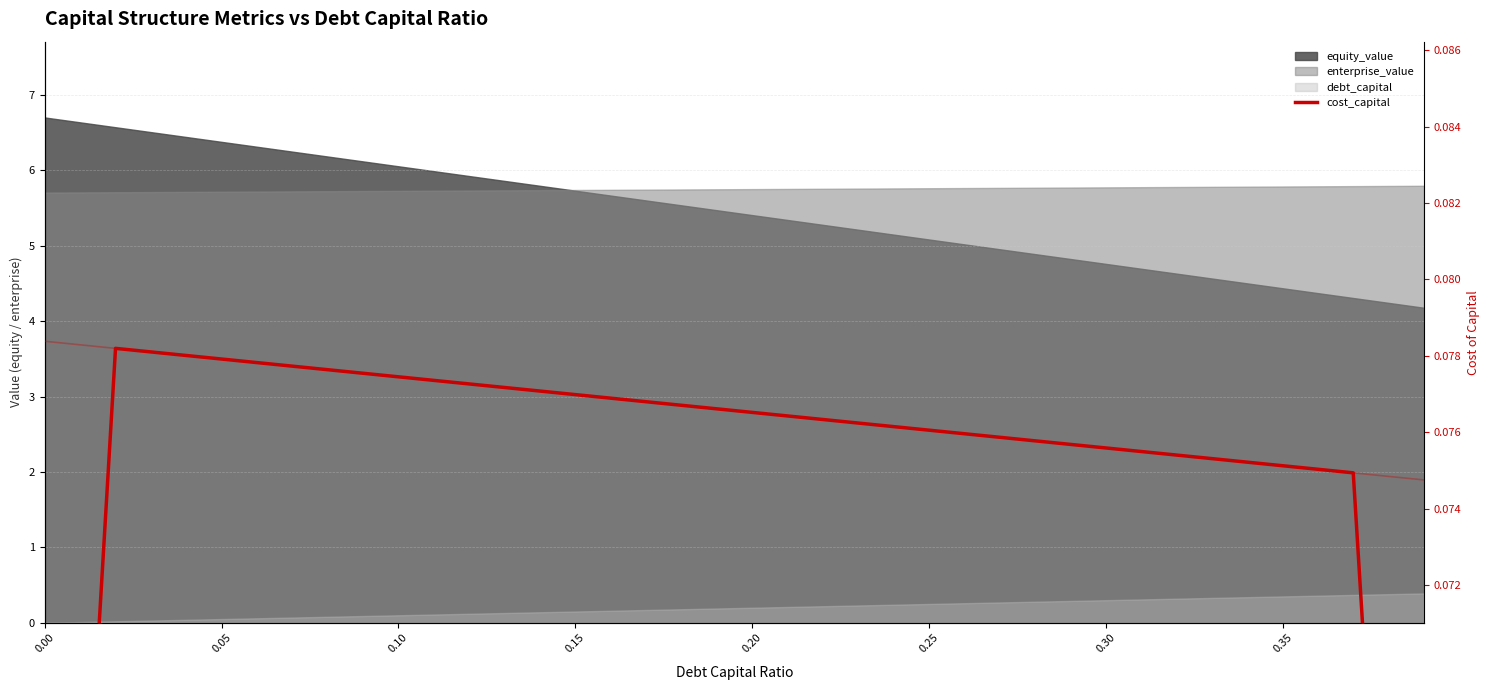

At how many categories does at least one series exceed 0?

40